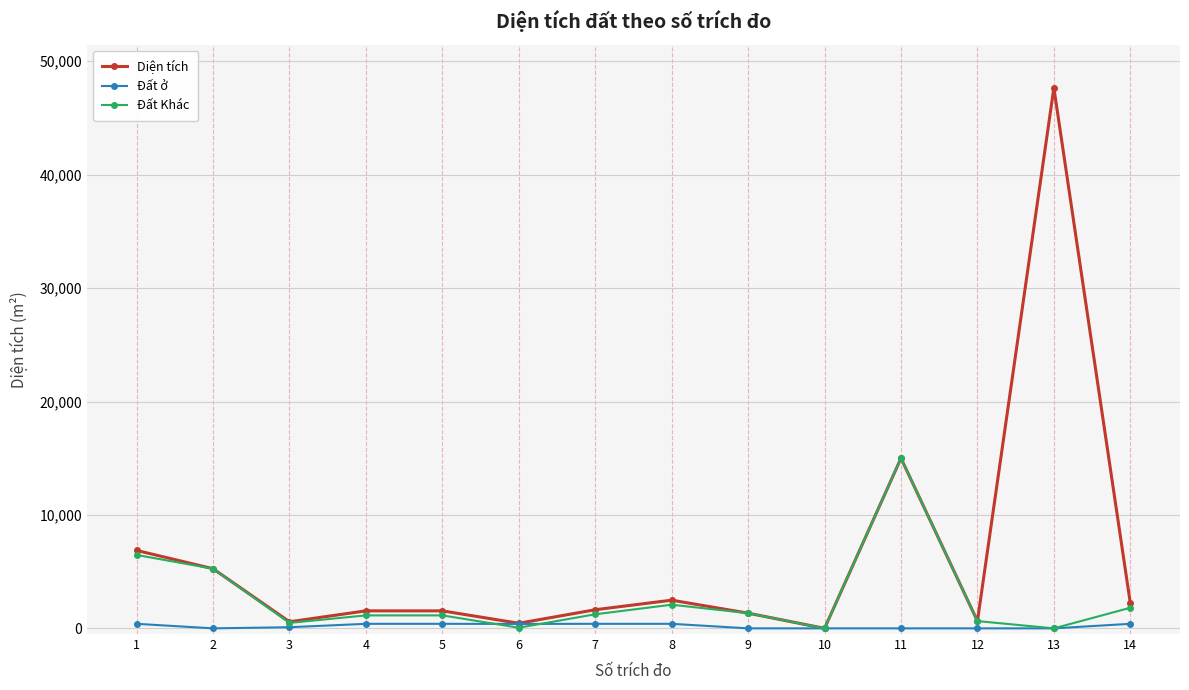

List the series in order of their peak value, lowest first.

Đất ở, Đất Khác, Diện tích